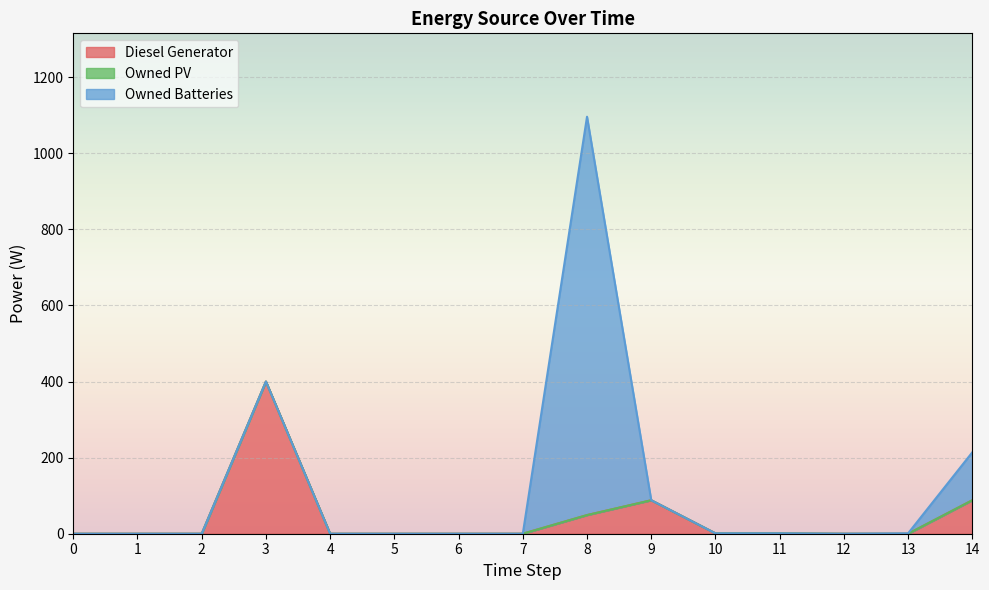

True or false: Owned Batteries has a value of 0 at 0.

True